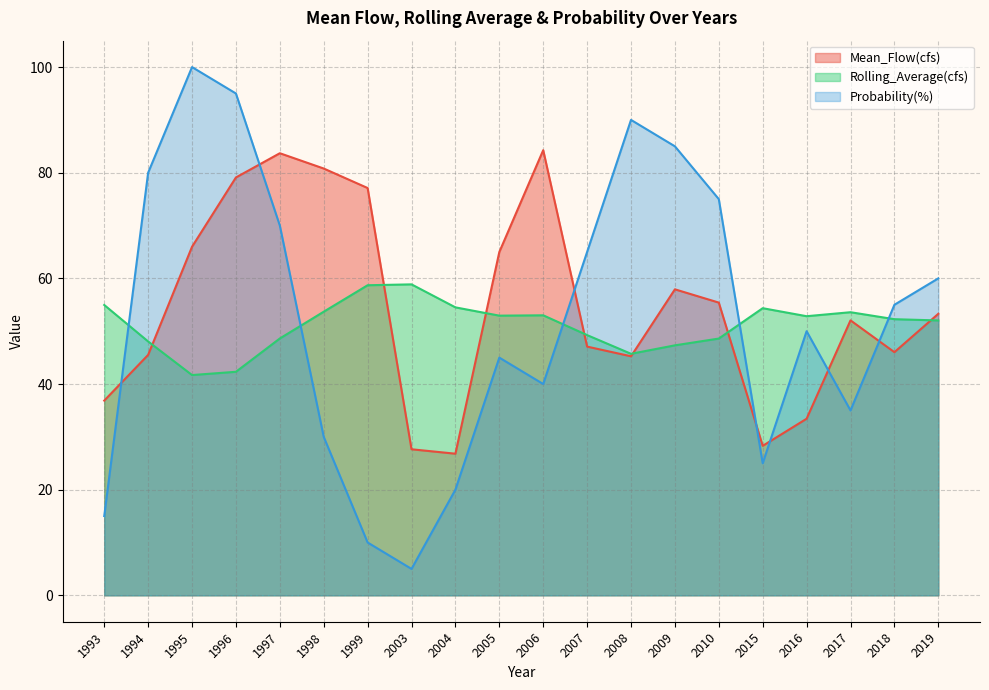

What is the sum of the Probability(%) values at 2015 and 2019?

85.0